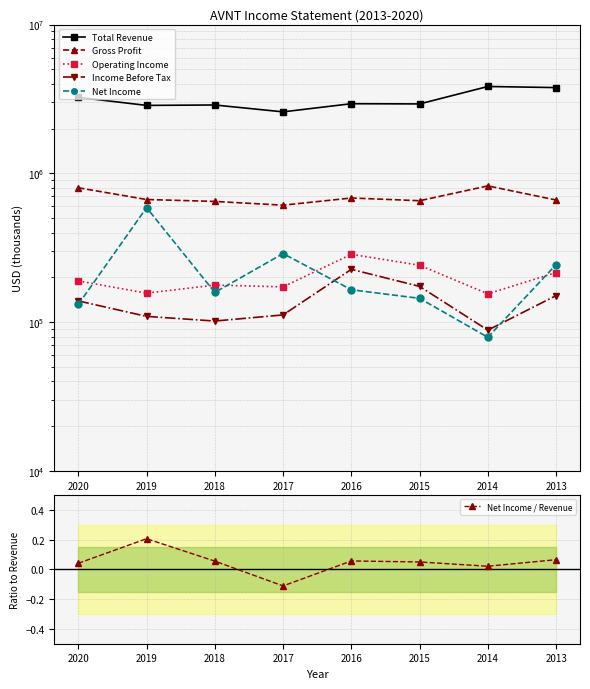

What is the difference between the highest and lowest values at 2016?

2938599.9